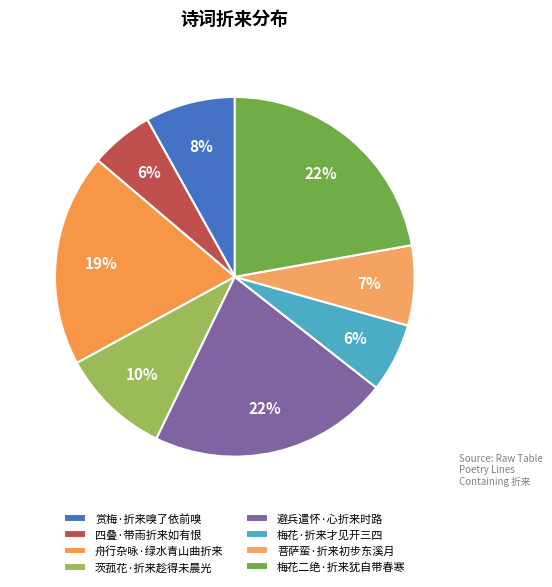

To the nearest percent, what is the difference between the 赏梅·折来嗅了依前嗅 and 梅花二绝·折来犹自带春寒 slice percentages?

14%